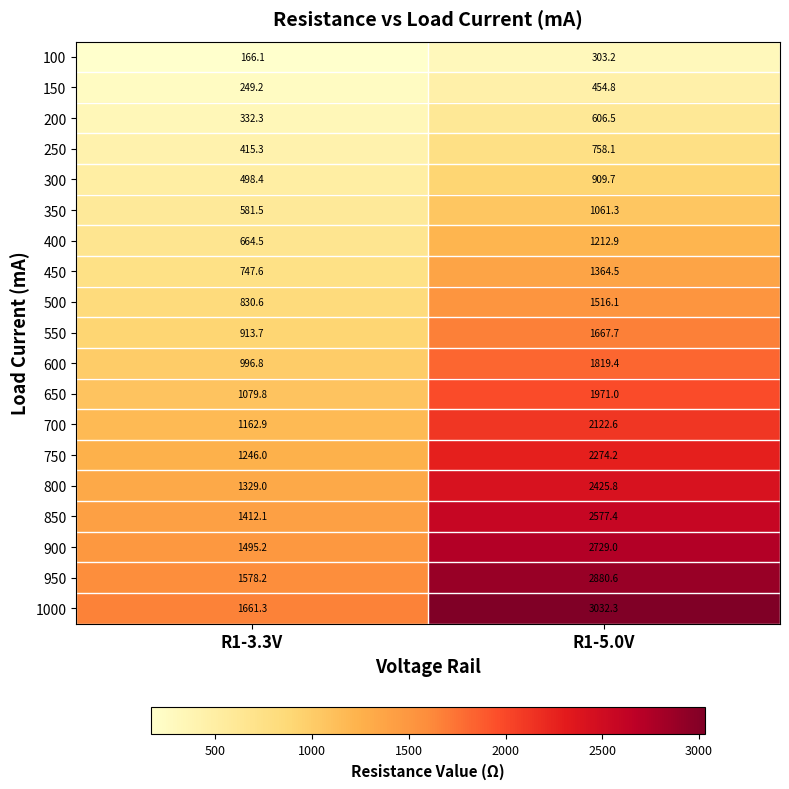

Rank the series by their maximum value, from highest to lowest.

1000, 950, 900, 850, 800, 750, 700, 650, 600, 550, 500, 450, 400, 350, 300, 250, 200, 150, 100